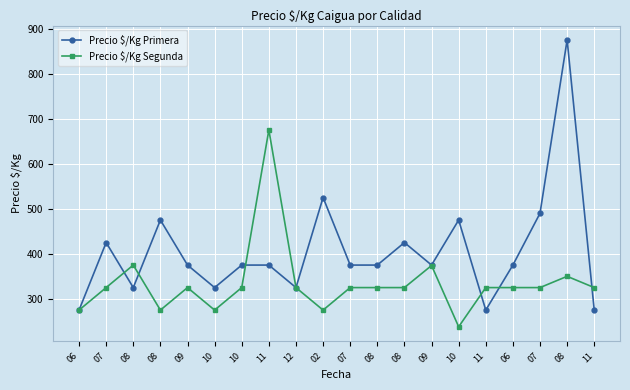

What is the average value of the Precio $/Kg Segunda series?

334